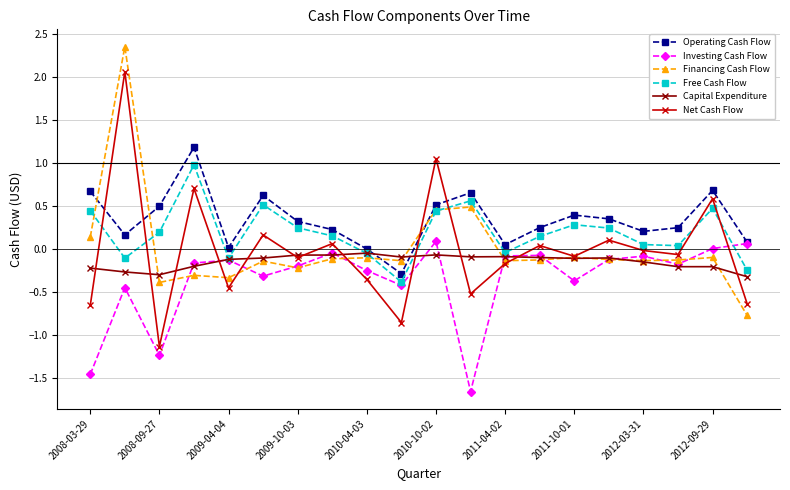

In Operating Cash Flow, how many points are higher than both neighbors (excluding endpoints)?

5